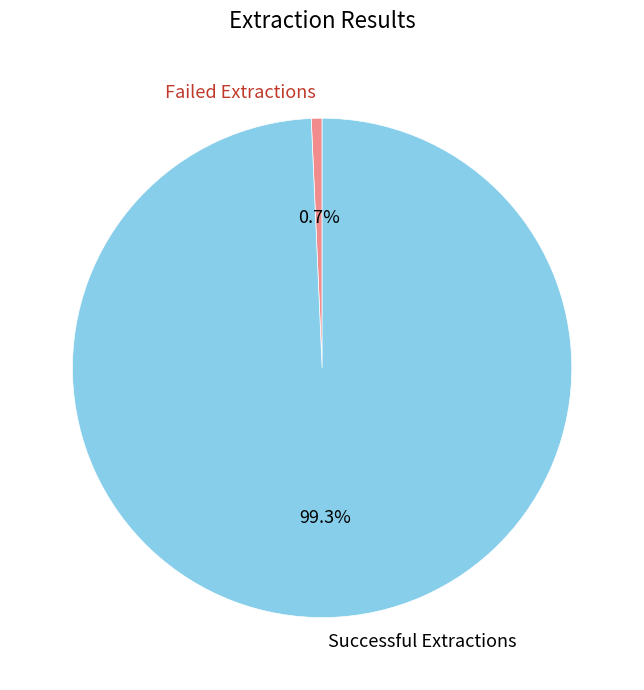

To the nearest percent, what percentage of the pie is Successful Extractions?

99%